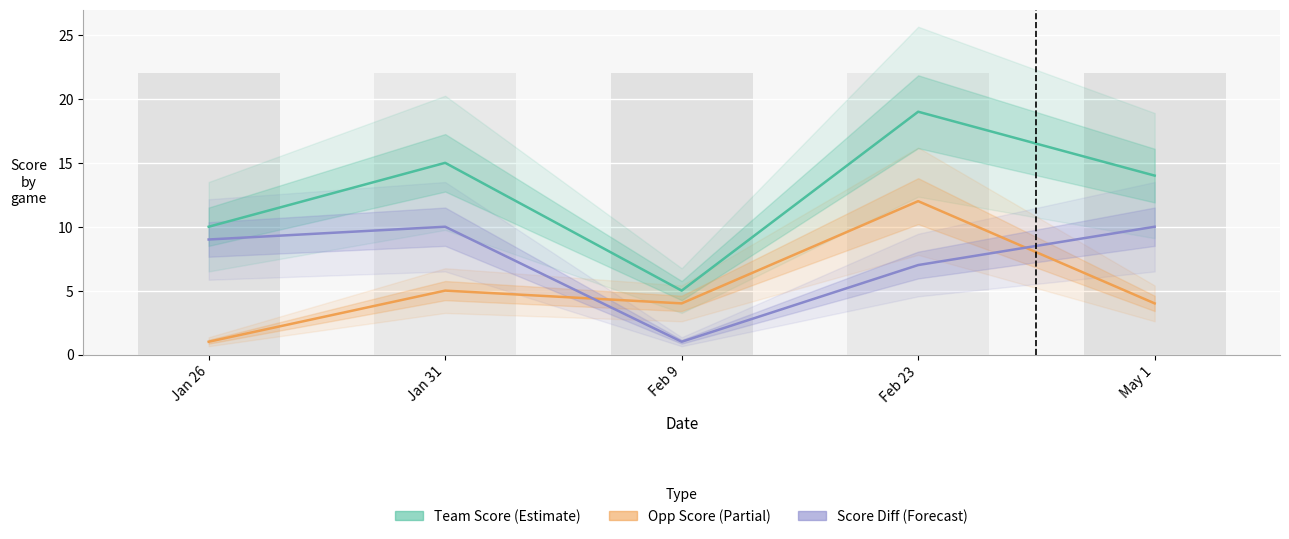

What is the label of the 1st bar from the left?

Jan 26